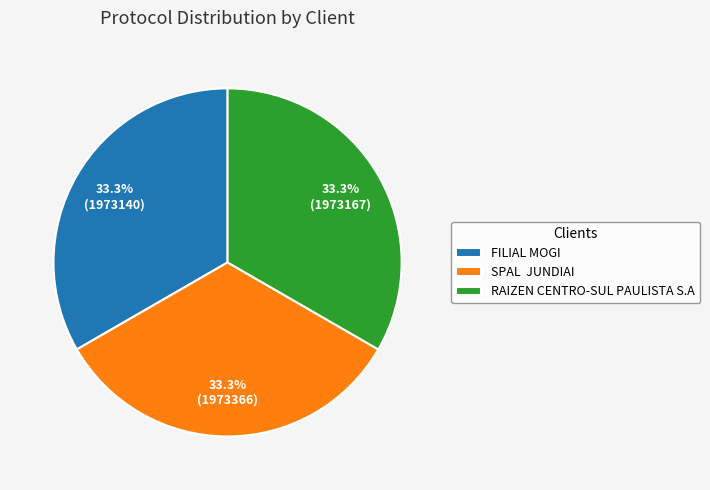

How many segments does this pie chart have?

3